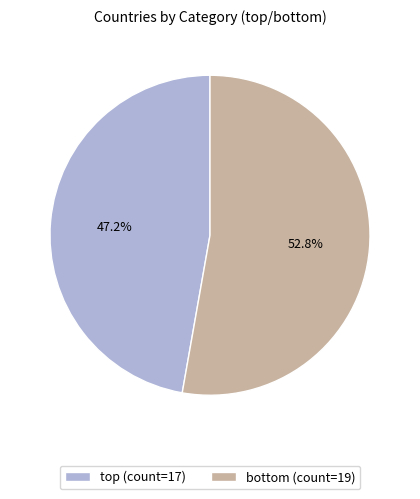

Does any single category account for the majority?

Yes